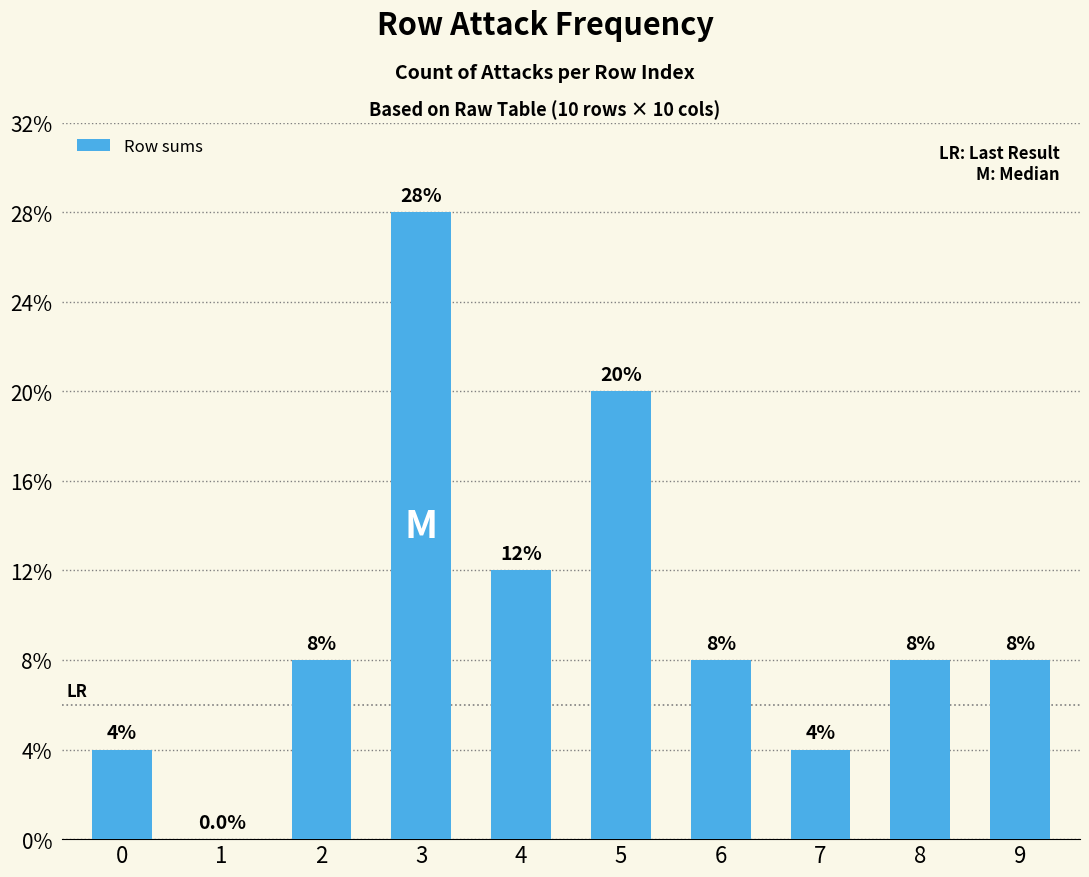

Are the bars horizontal?

No